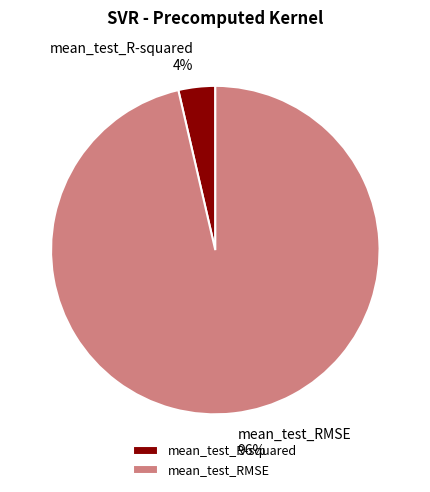

To the nearest percent, what is the combined percentage of mean_test_RMSE and mean_test_R-squared?

100%